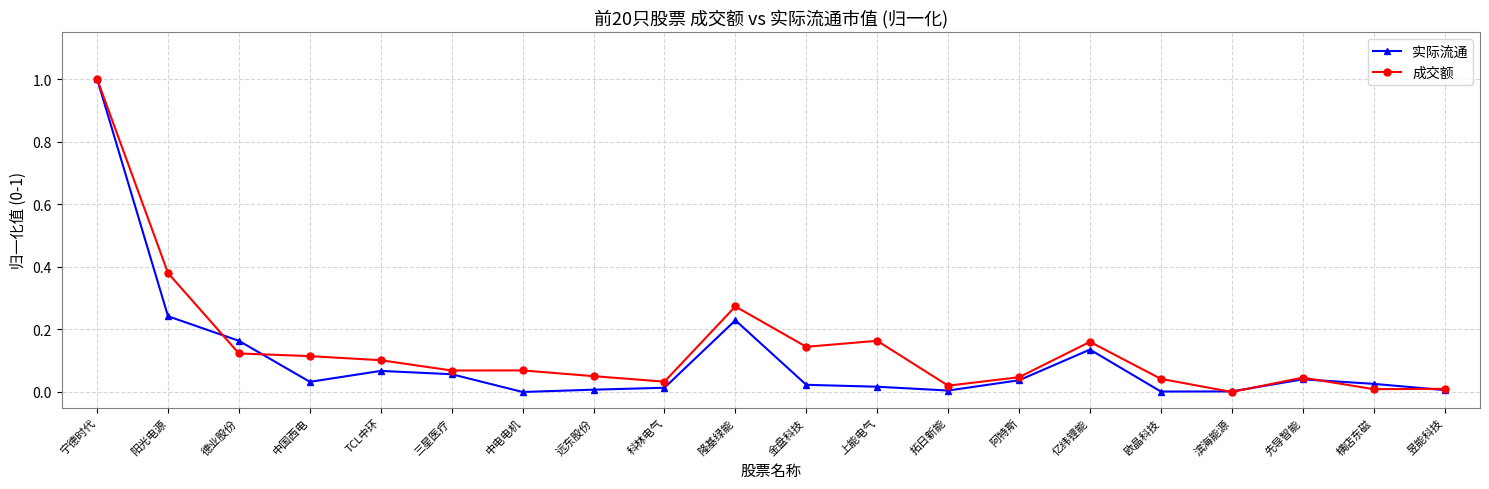

Which series changed the most between 宁德时代 and 横店东磁?

成交额